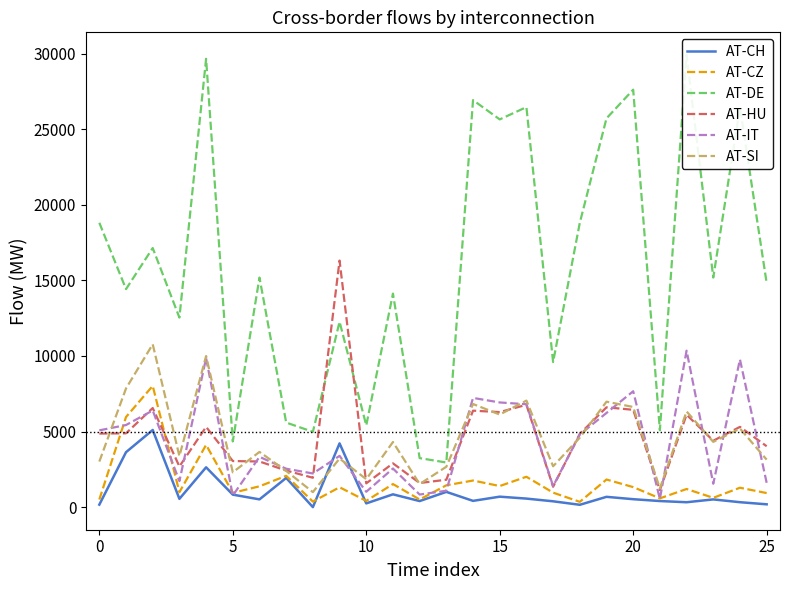

List the series in order of their peak value, lowest first.

AT-CH, AT-CZ, AT-IT, AT-SI, AT-HU, AT-DE